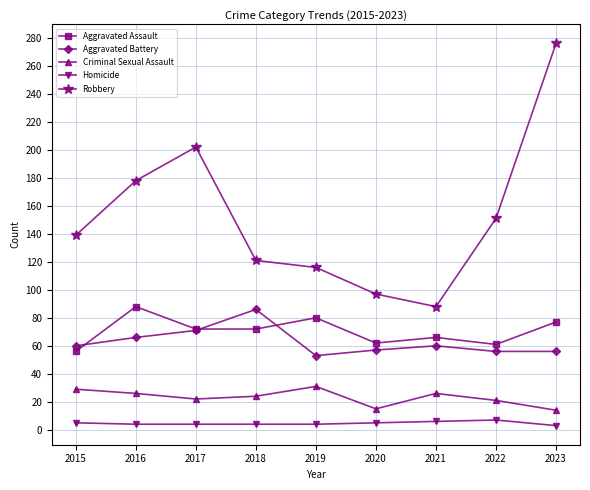

Rank the series at 2016 from lowest to highest value.

Homicide, Criminal Sexual Assault, Aggravated Battery, Aggravated Assault, Robbery